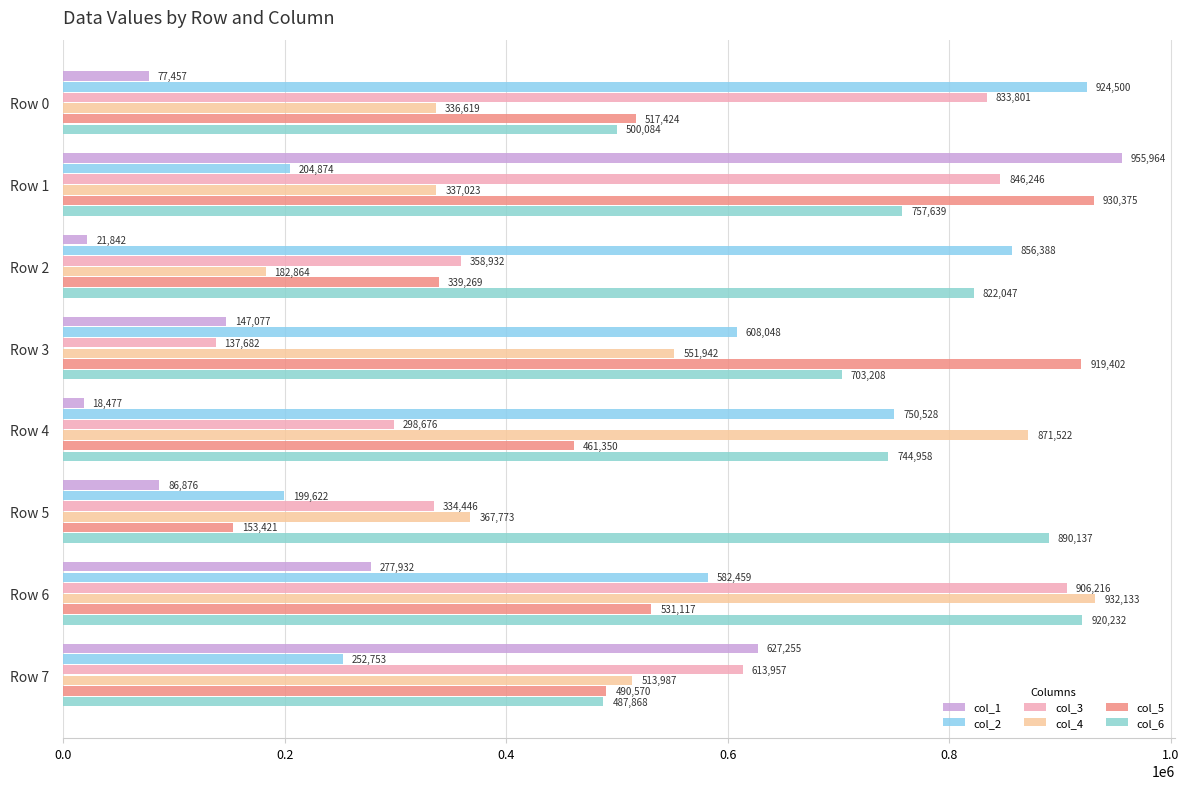

What is the value of the col_5 bar at the 5th from the left?

461350